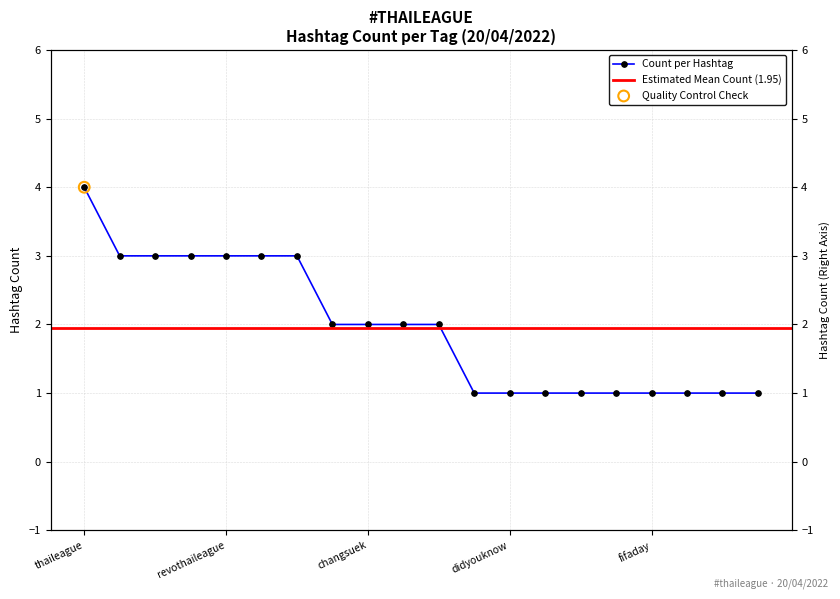

What is the change in value from togetherasone to เก้นนิติพงษ์?

-1